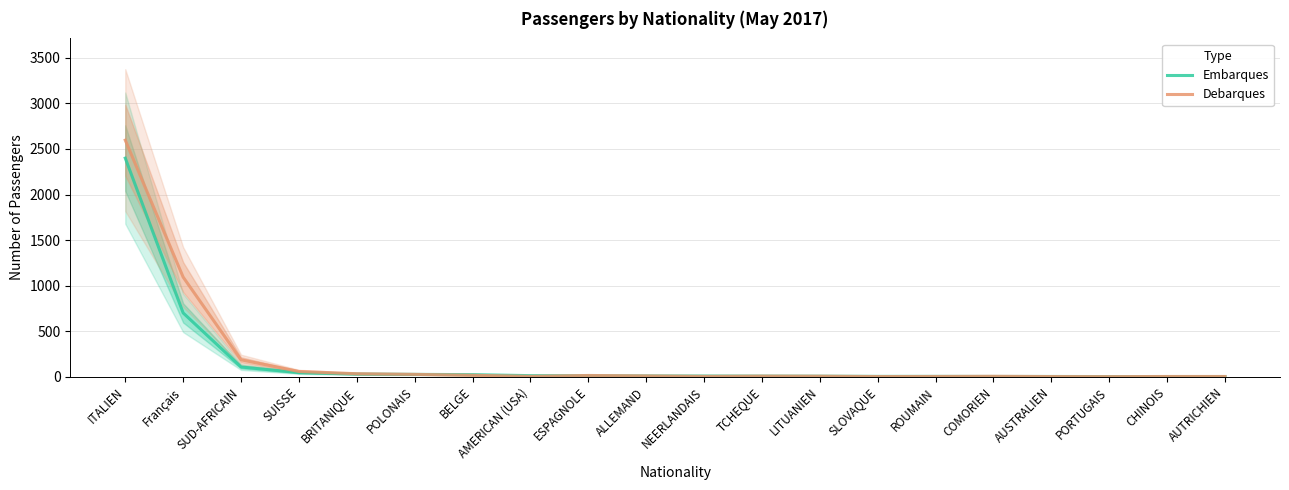

Which series has the widest spread of values?

Debarques